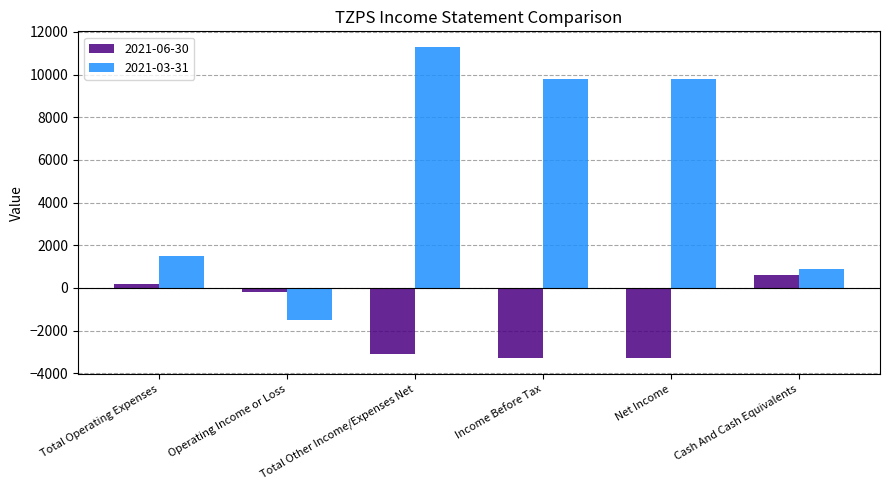

How many data points in 2021-06-30 are less than -200?

3